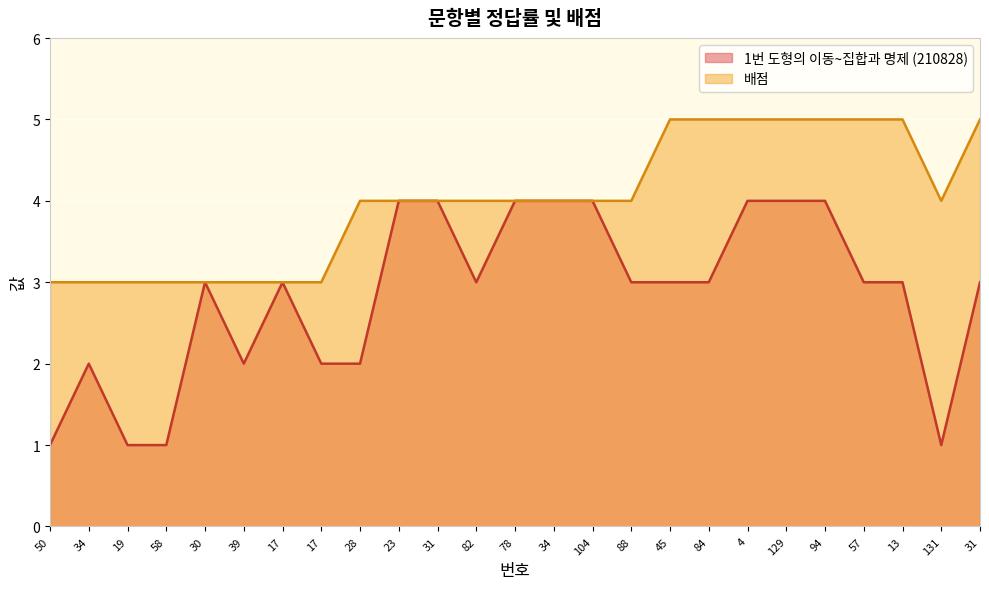

True or false: score_values has more than 2 points higher than both neighbors.

True